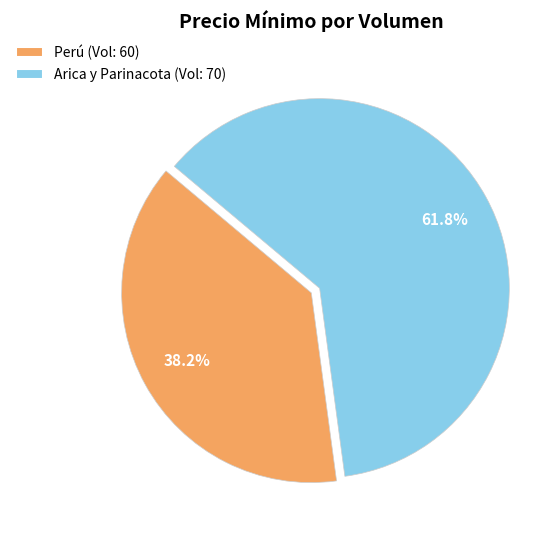

Which category has the biggest portion of the pie?

Arica y Parinacota (Vol: 70)